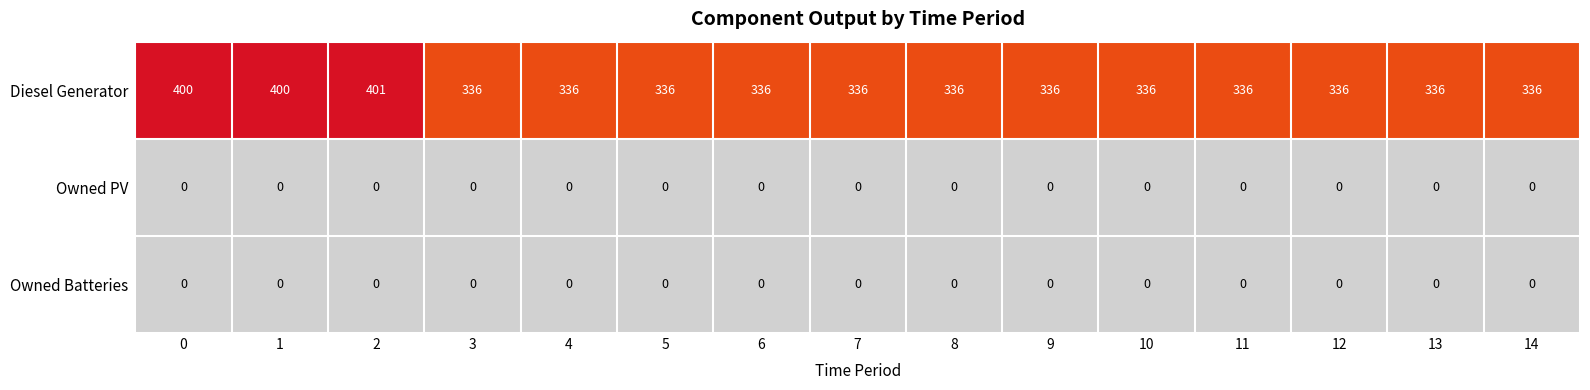

What is the spread (max minus min) of values at 8?

336